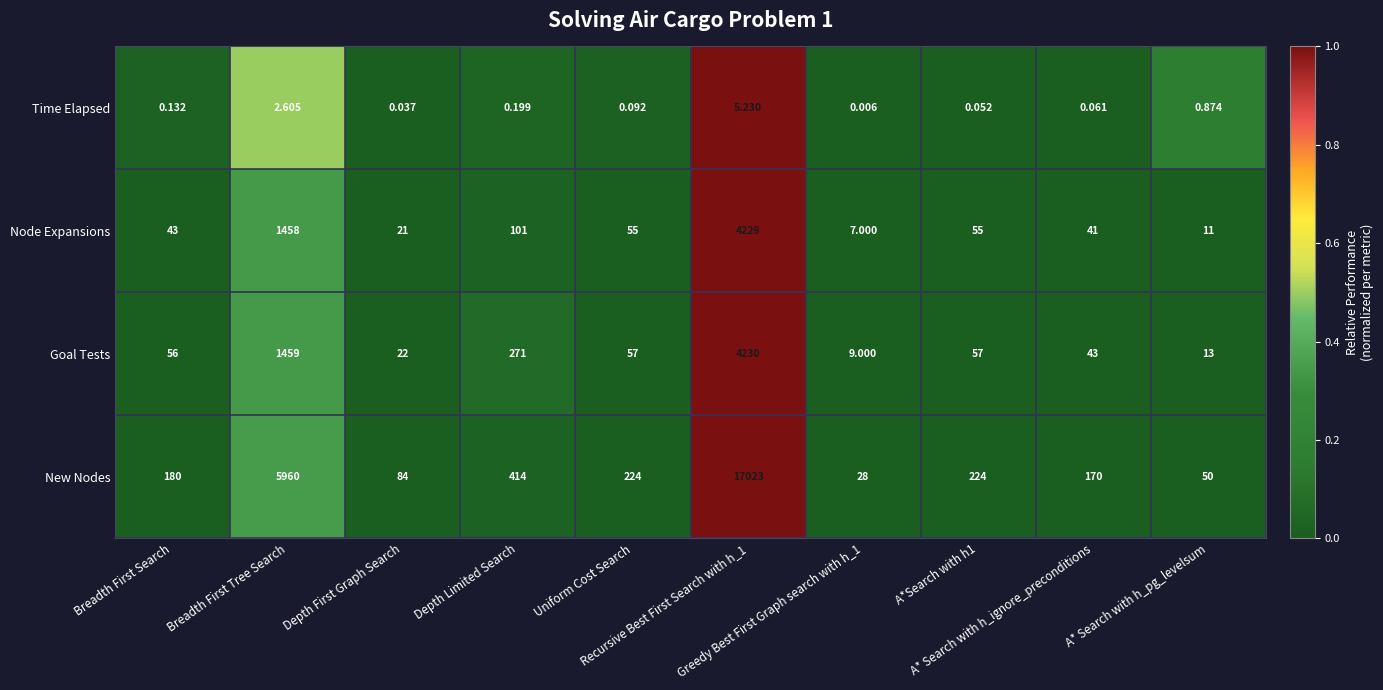

Rank the series by their maximum value, from lowest to highest.

Time Elapsed, Node Expansions, Goal Tests, New Nodes